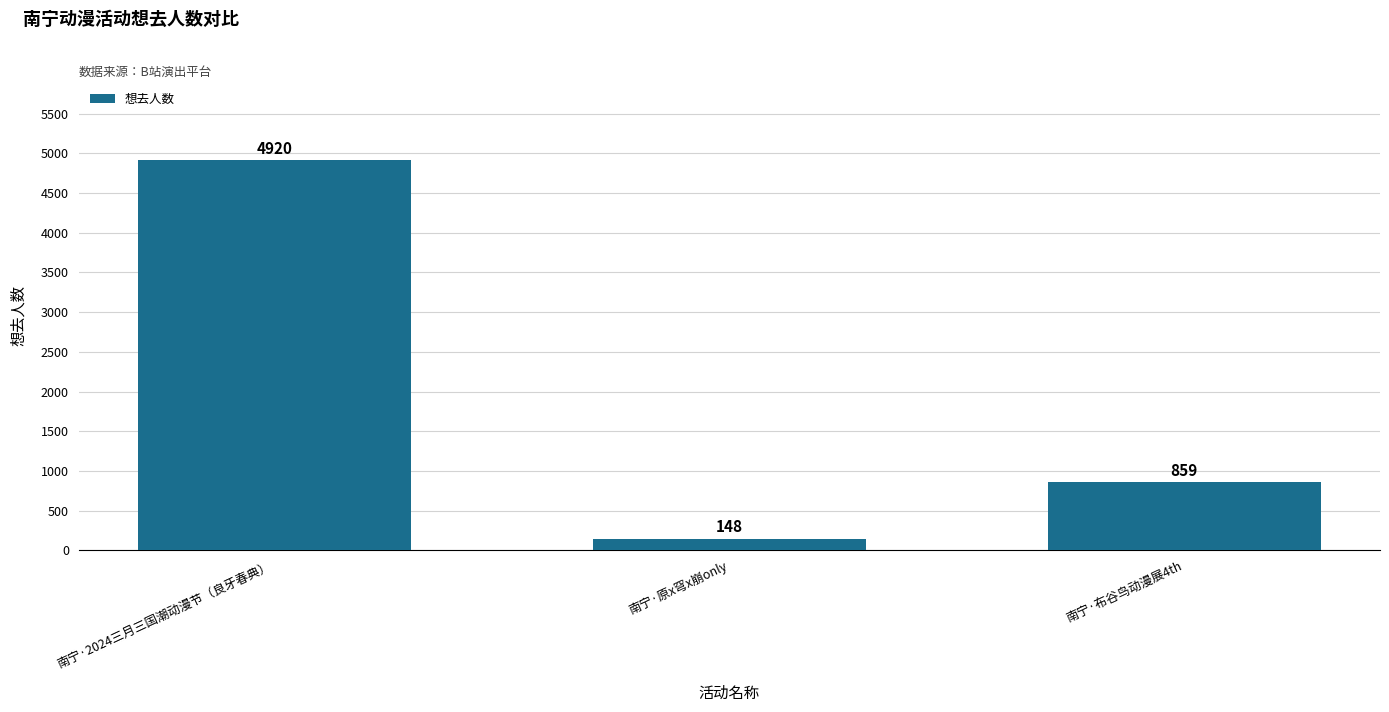

How many data points does each series have?

3